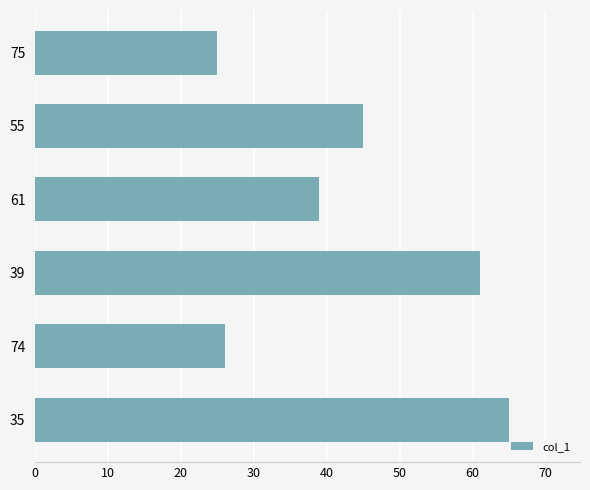

Count the number of data series in this chart.

1